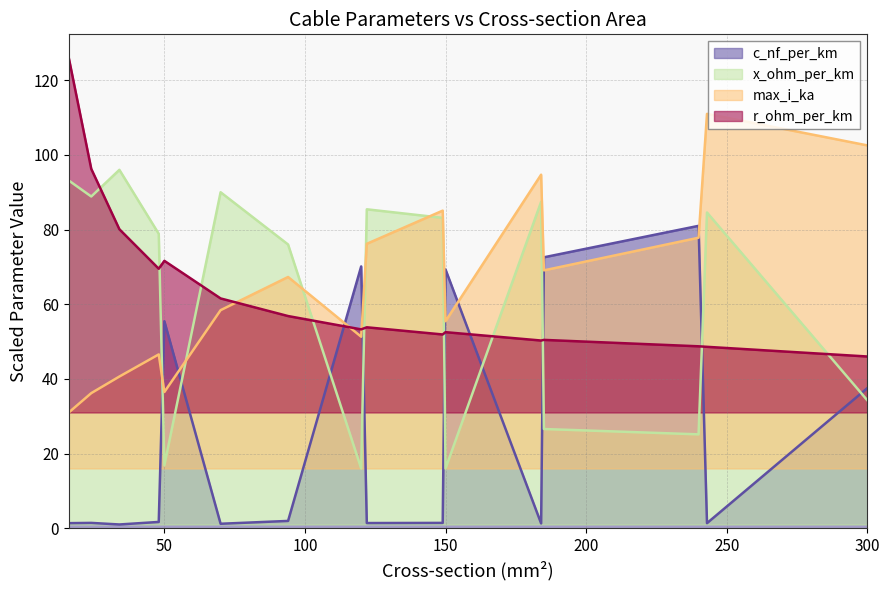

What is the average value of the max_i_ka series?

65.0